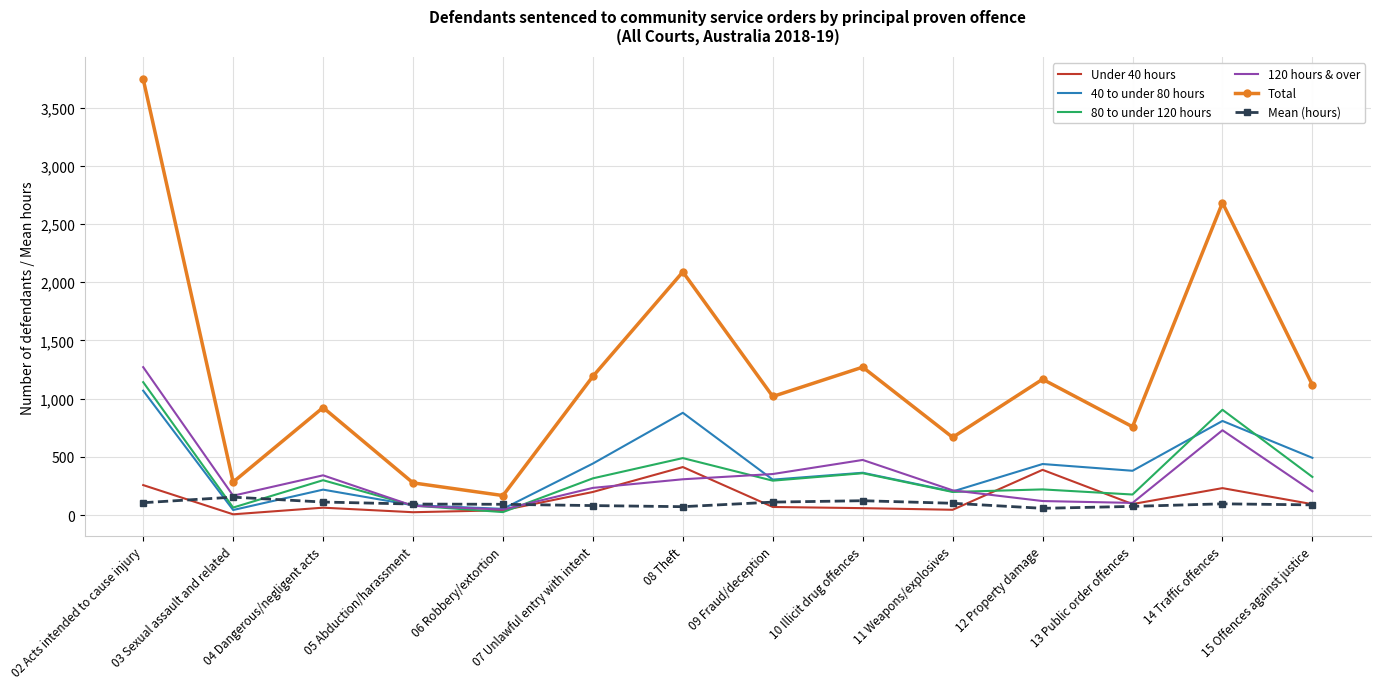

Where does the 80 to under 120 hours series first go above 300?

02 Acts intended to cause injury